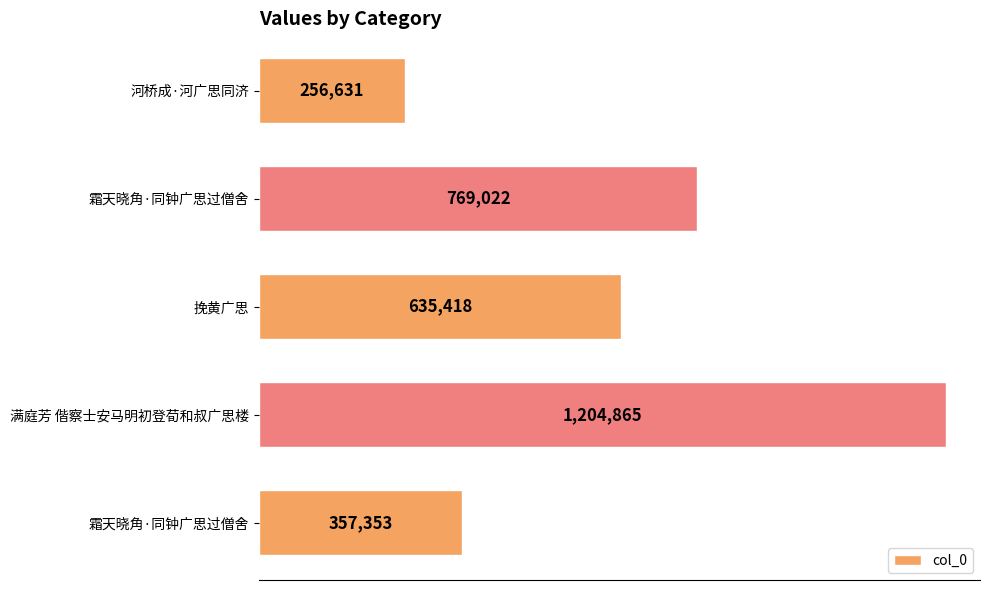

What is the smallest value displayed?

256631